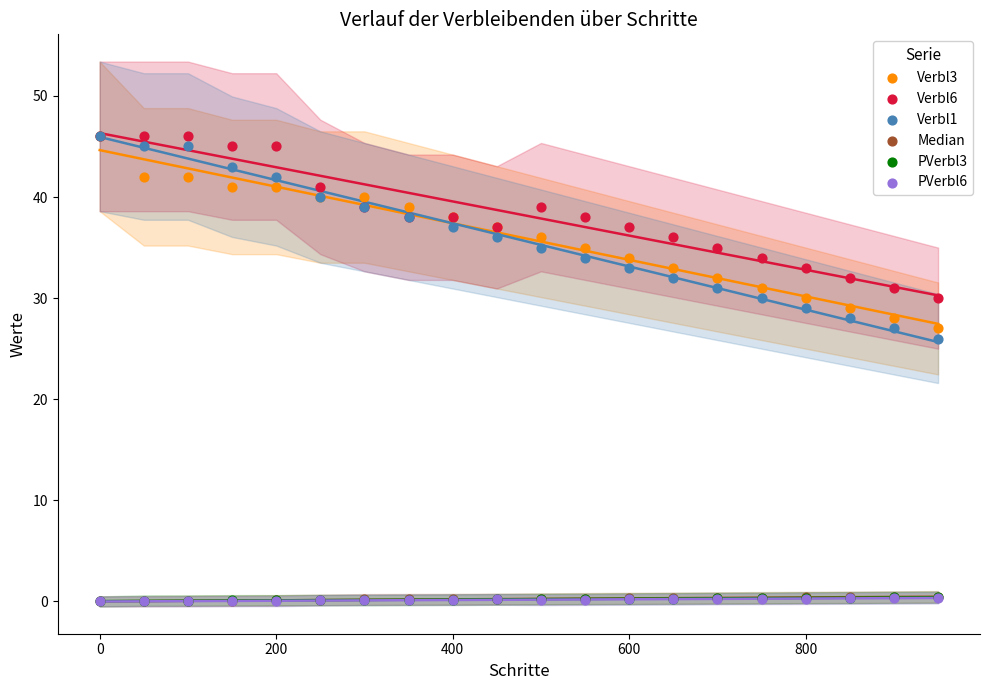

Which series reaches the maximum Y coordinate?

Verbl3